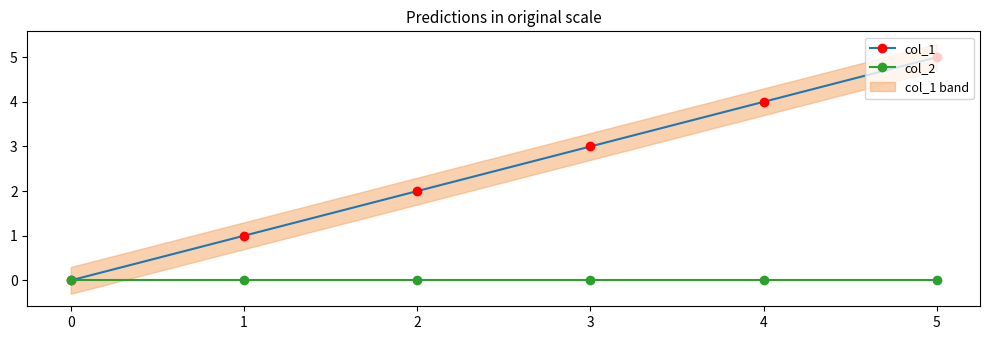

How many lines are shown in the chart?

2